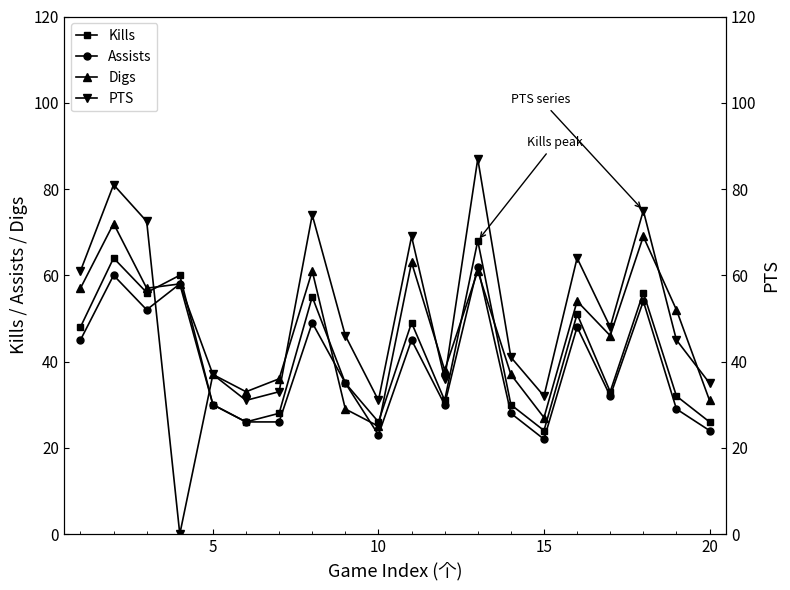

Rank the series by their average value, from lowest to highest.

Assists, Kills, Digs, PTS